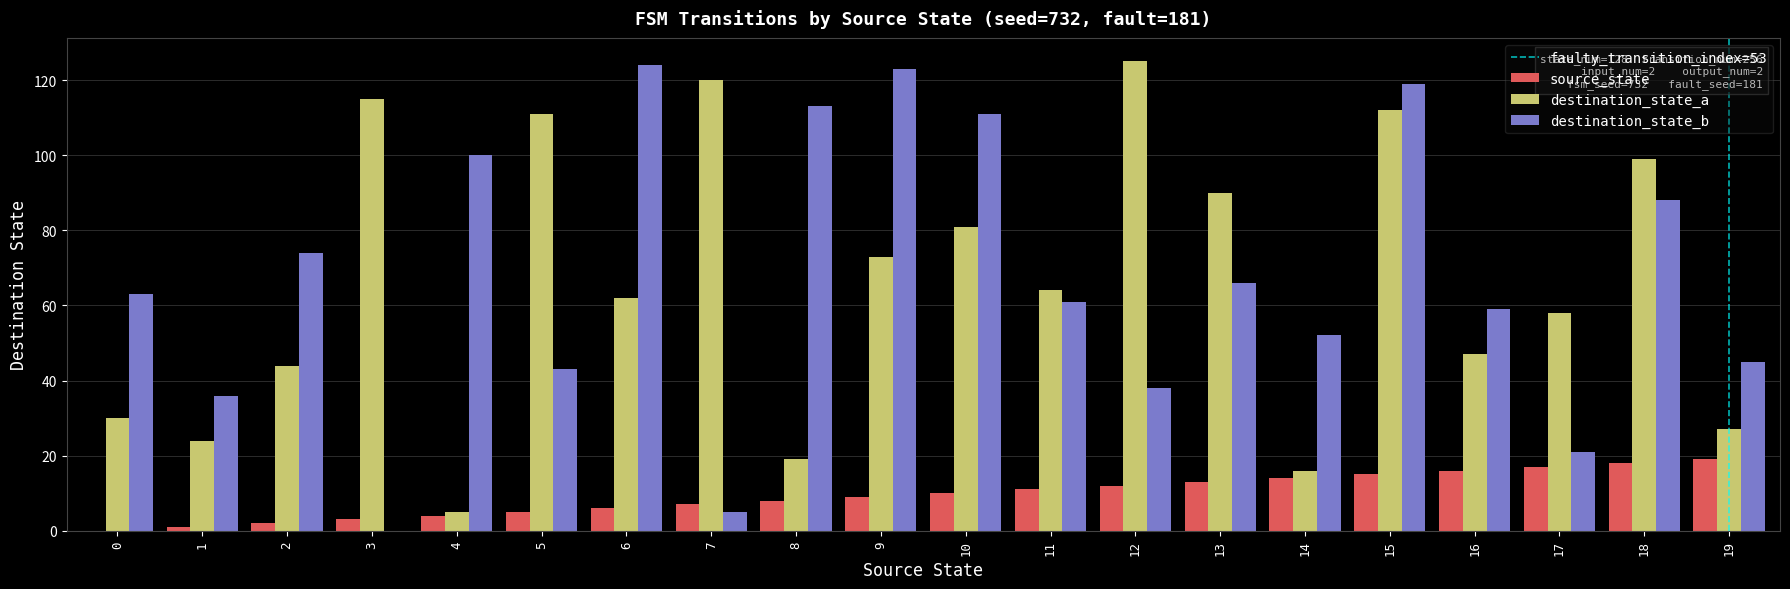

Which series changed the most between 6 and 7?

destination_state_b